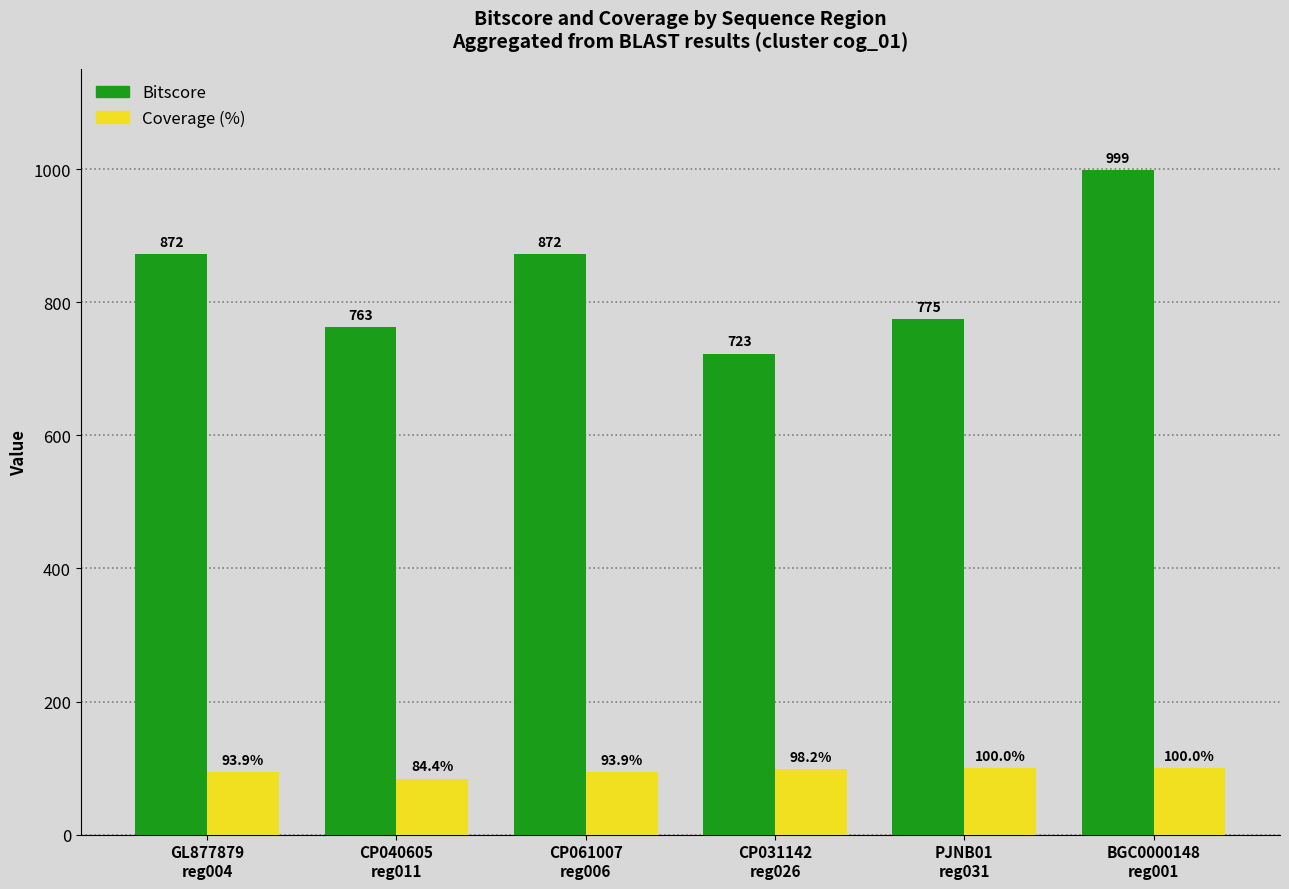

The Coverage (%) series shows 34.2 at BGC0000148
reg001. True or false?

False